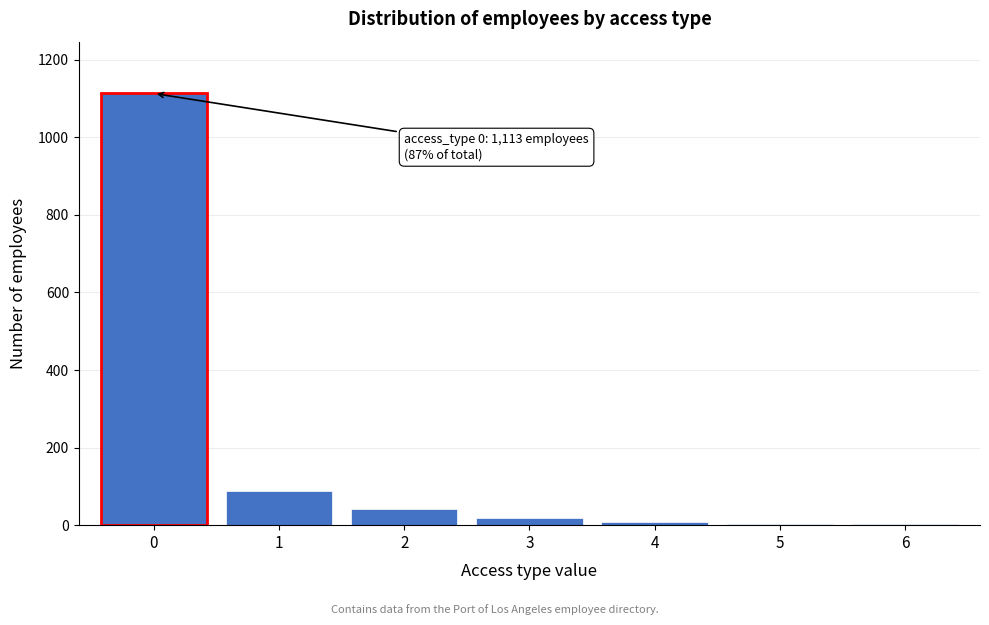

What is the maximum value shown in the chart?

1113